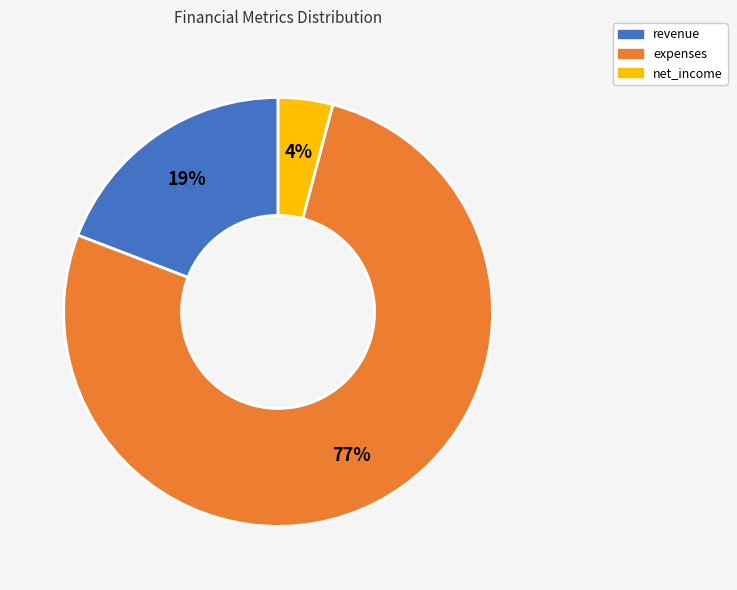

To the nearest percent, what is the difference between the largest and smallest slice percentages?

73%